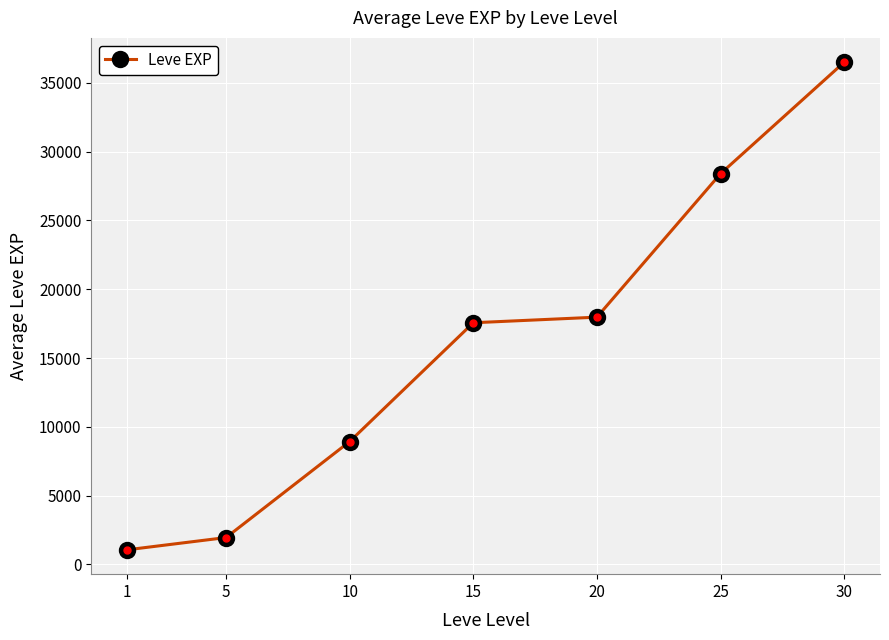

Where is the data nearest to the value 18778?

20